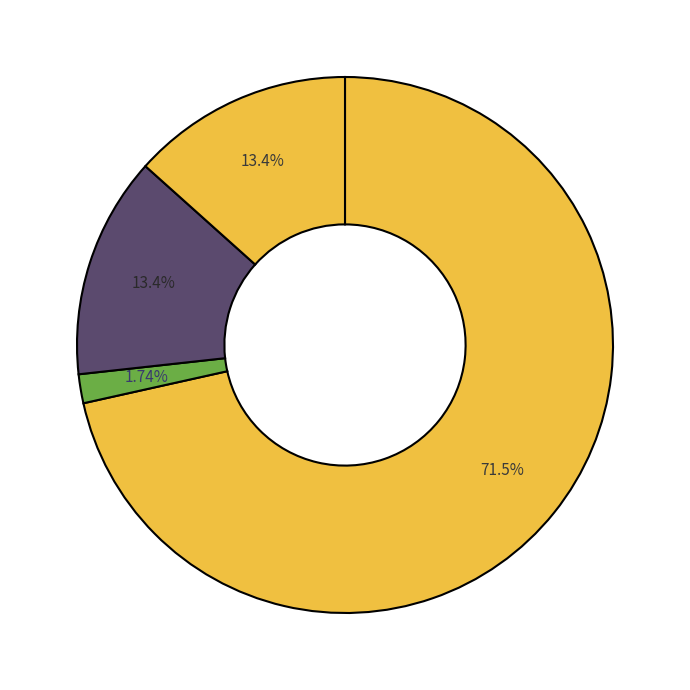

How many segments does this pie chart have?

4